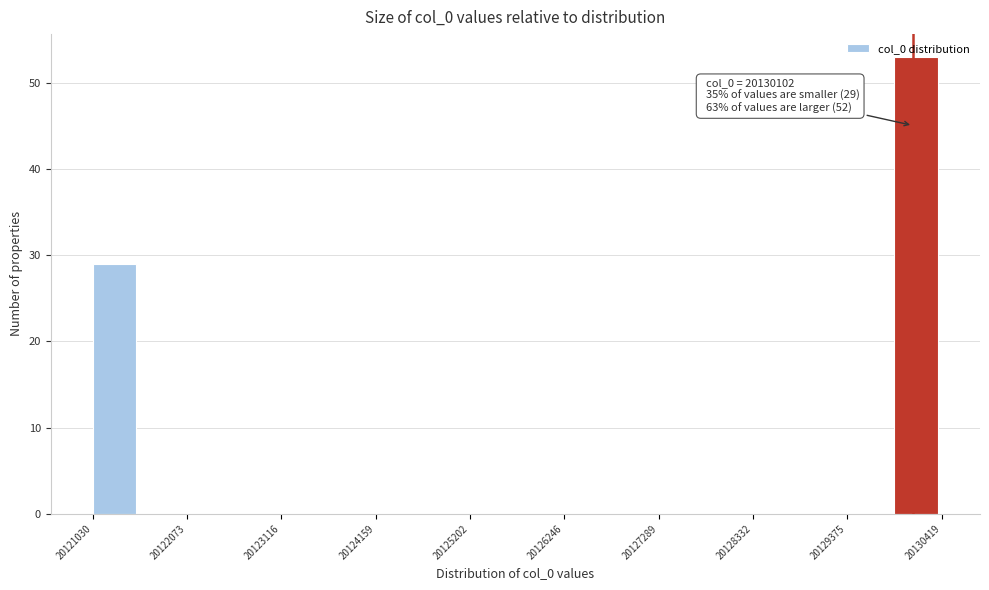

Around what value on the x-axis is the tallest bar? Give the approximate position of its centre, as read against the axis.

20130200